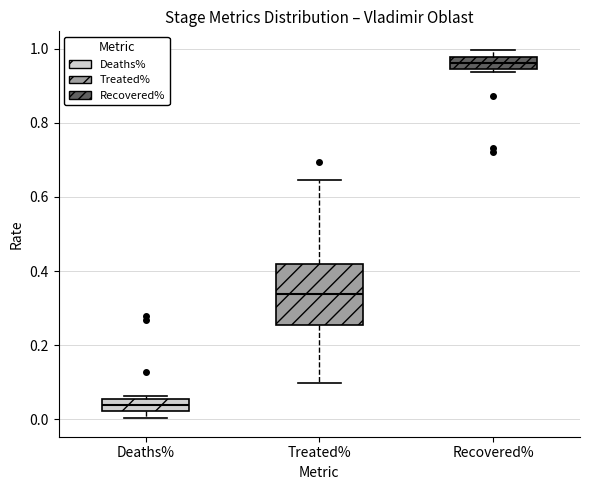

Where is the lower edge of the box for Deaths% on the y-axis? The values are not printed on the chart, so give them approximately, as read against the axis.

0.02